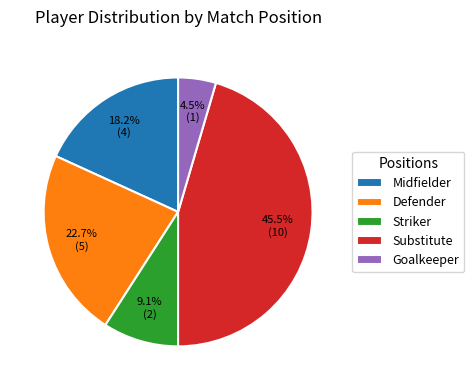

What is the ratio of the value at Striker to the value at Defender?

0.4